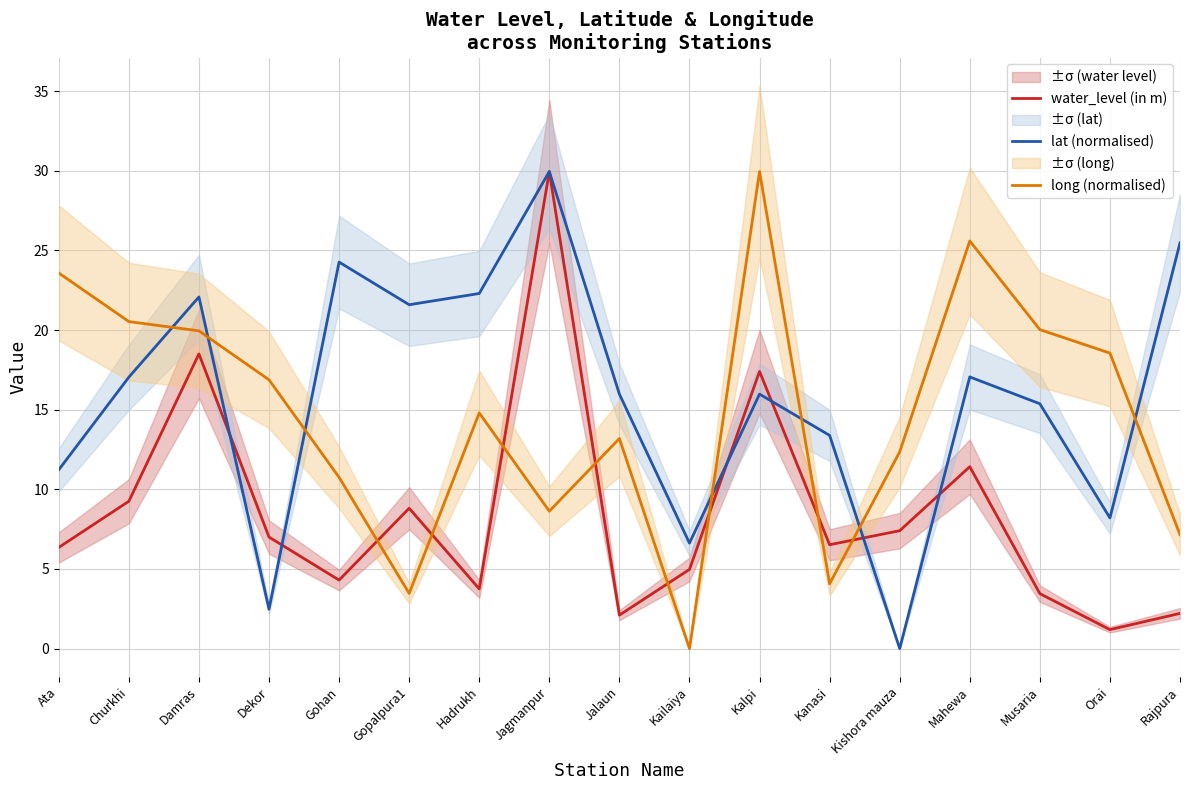

What is the label of the 4th point from the right?

Mahewa